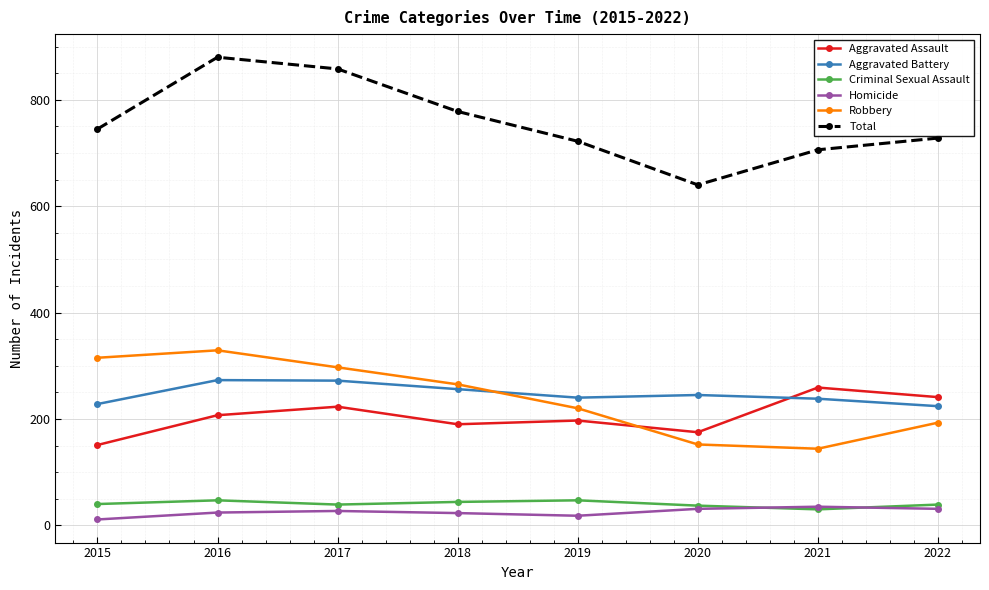

What is the difference between the second highest and minimum values in the Robbery series?

171